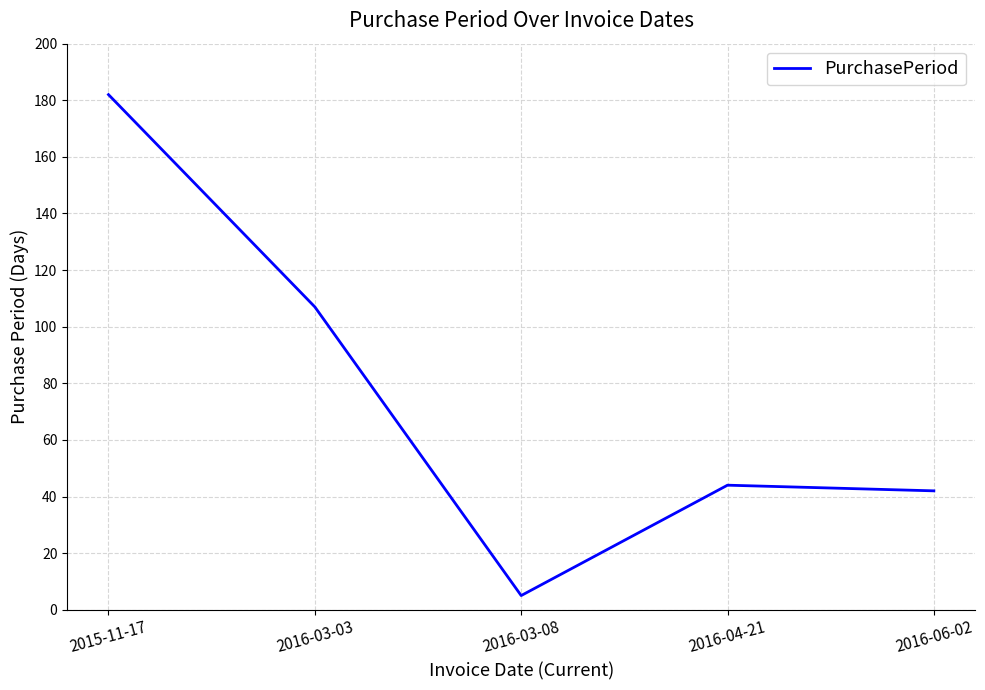

How many interior local valleys (lower than both neighbors) does the data have?

1